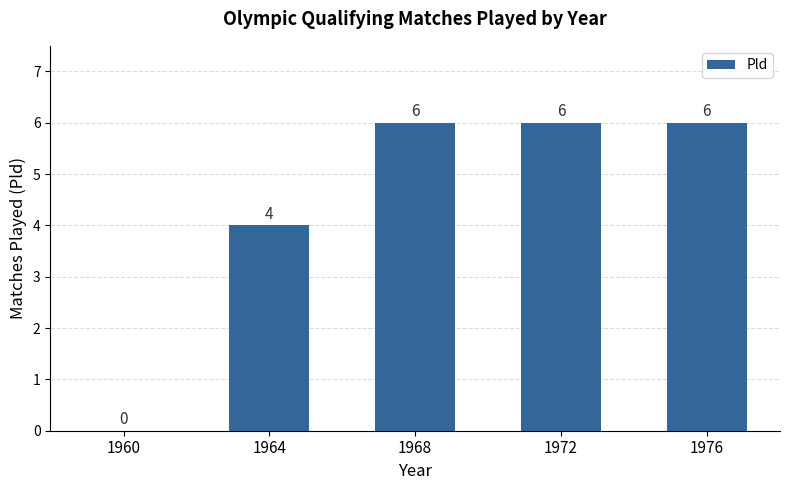

Count the values in the range 4 to 6.

4